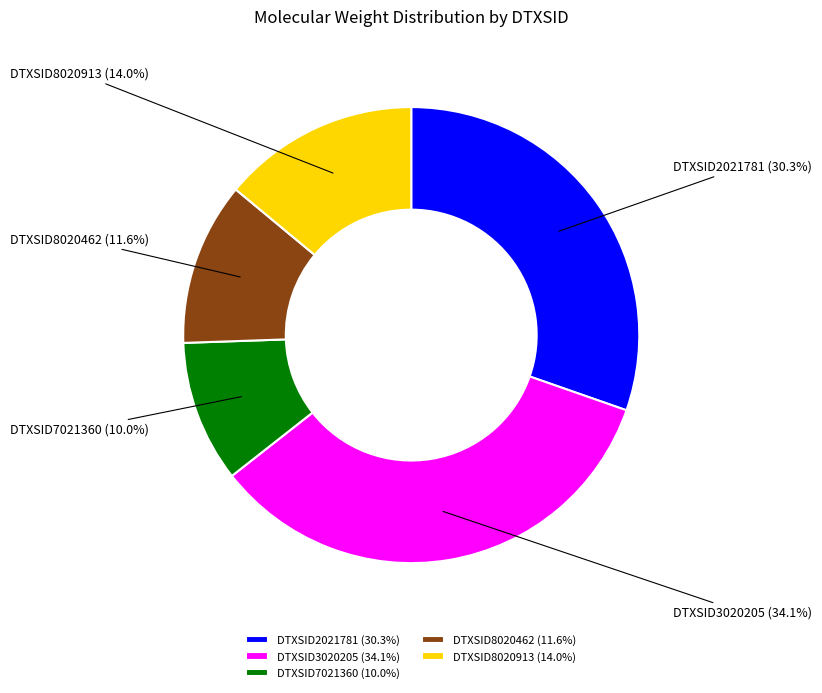

What is the ratio of the value at DTXSID8020462 to the value at DTXSID2021781?

0.4